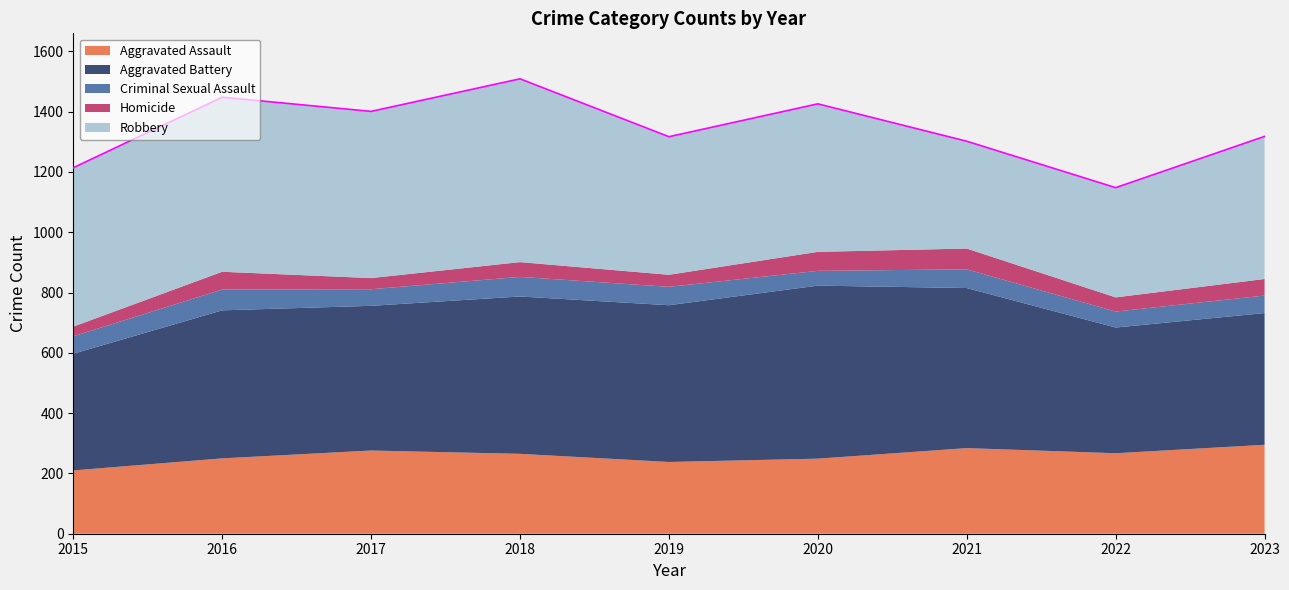

What is the minimum value for Homicide?

32